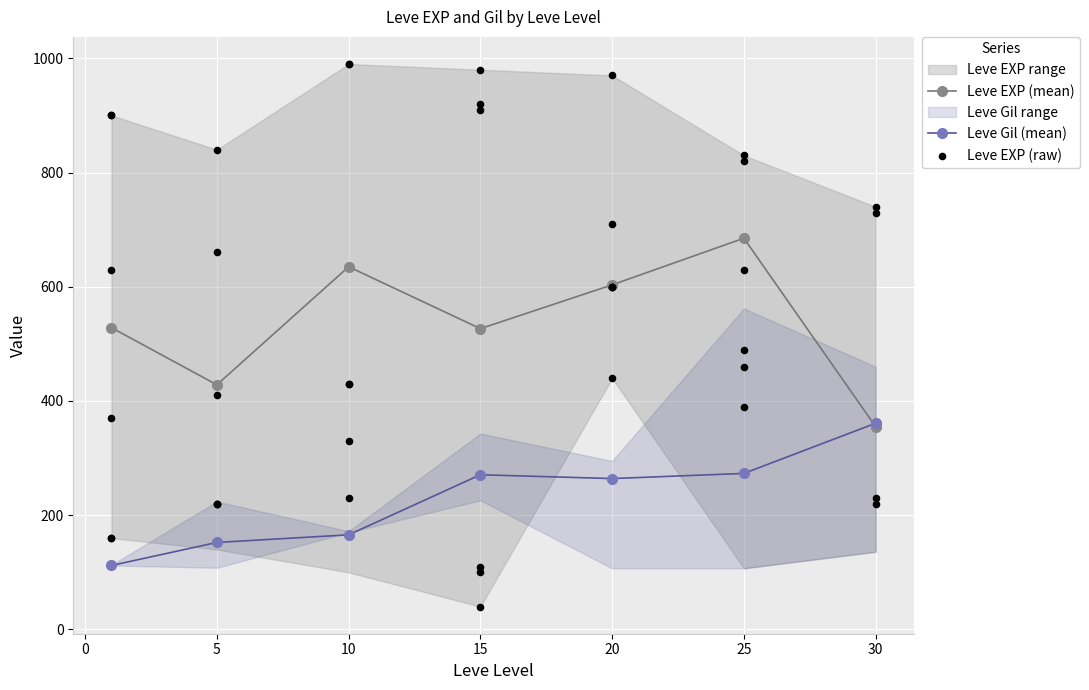

Which category has the highest value in the Leve Gil (mean) series?

30